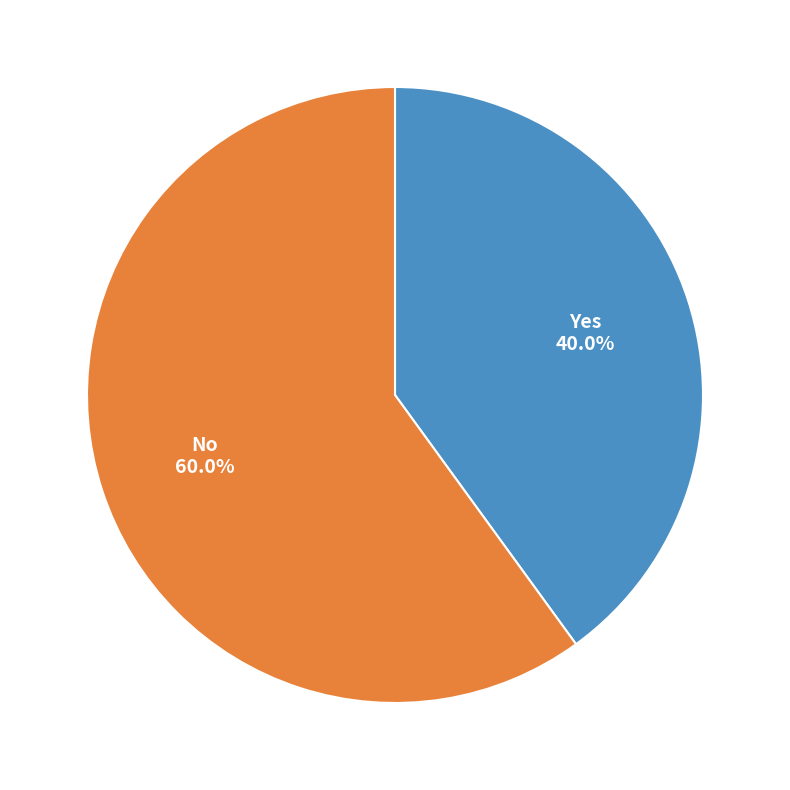

Rank the categories by value from highest to lowest.

No, Yes